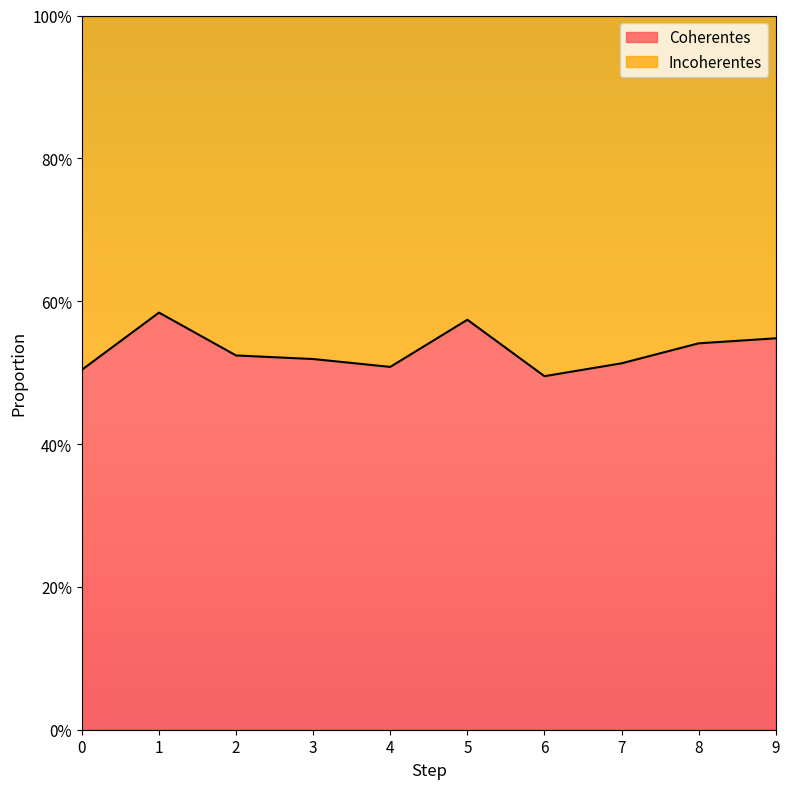

What is the approximate value at 1?

0.6